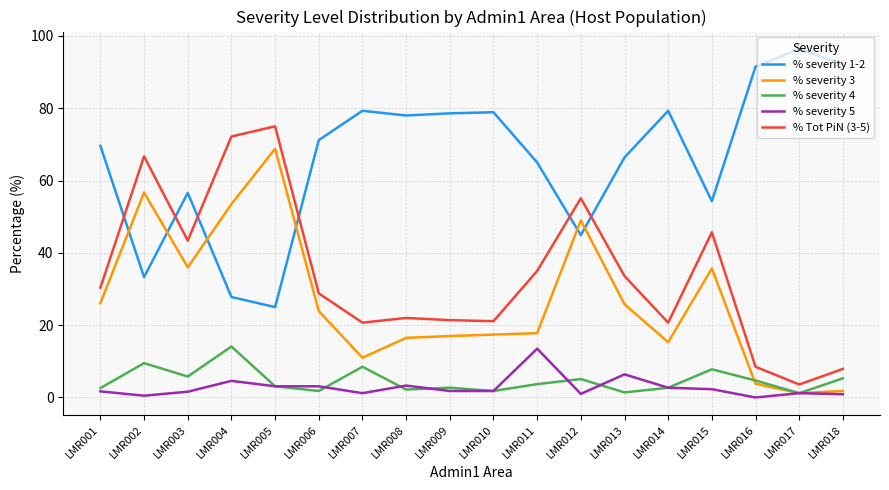

The % severity 1-2 series shows 159.7 at LMR017. True or false?

False